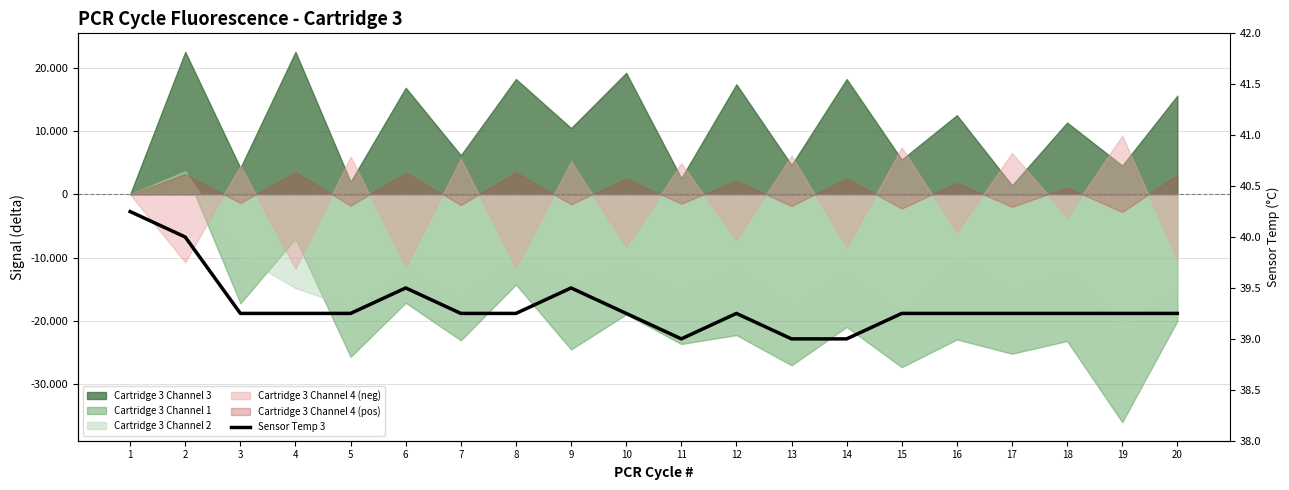

At which category does the data reach its first local valley?

11